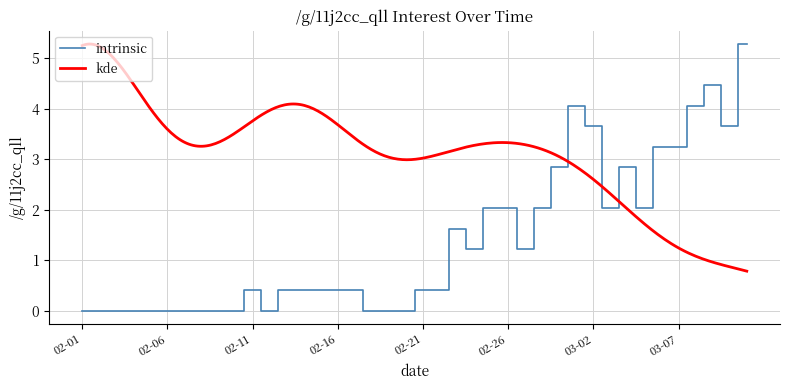

What position from the left is 17?

18